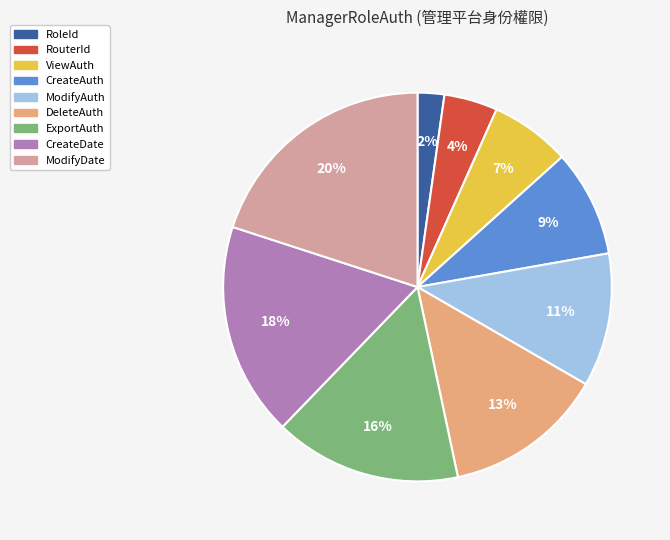

To the nearest percent, what is the difference between the largest and smallest slice percentages?

18%